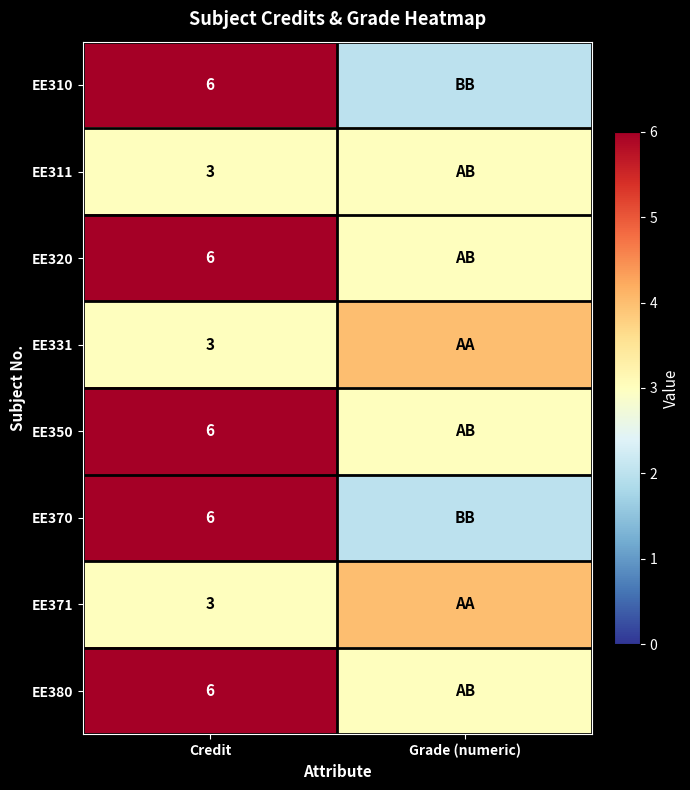

Is it true that EE370 equals 6 at Credit?

True